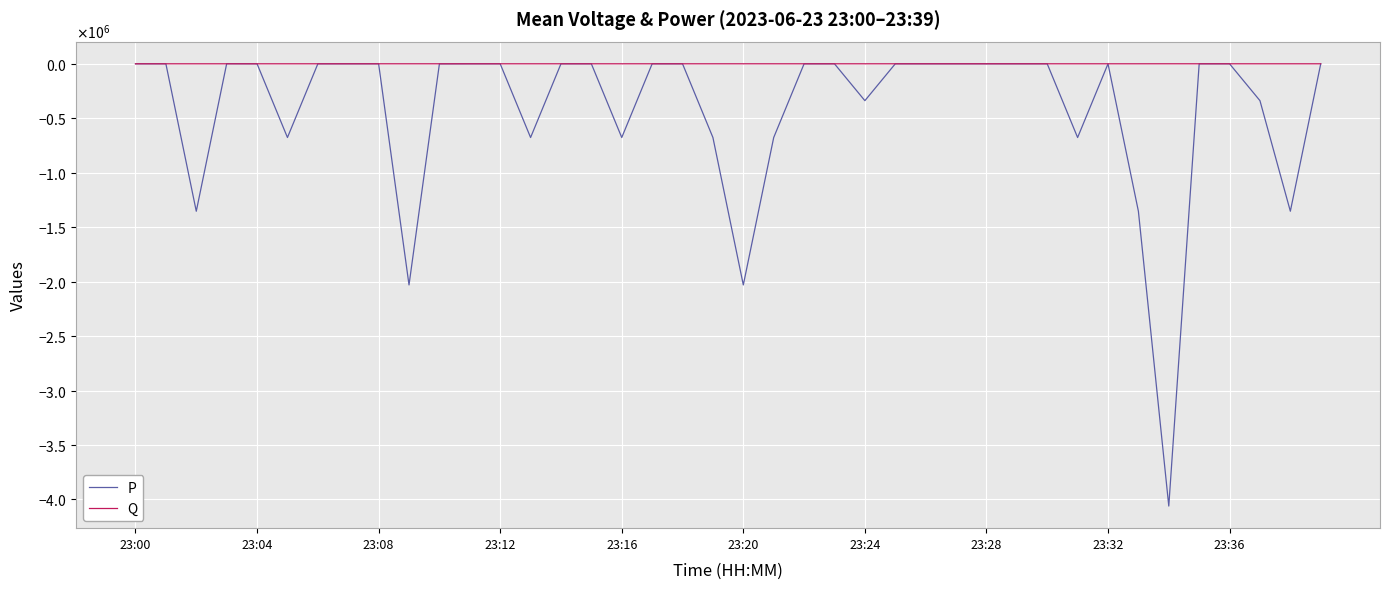

Does the chart have visible grid lines?

Yes